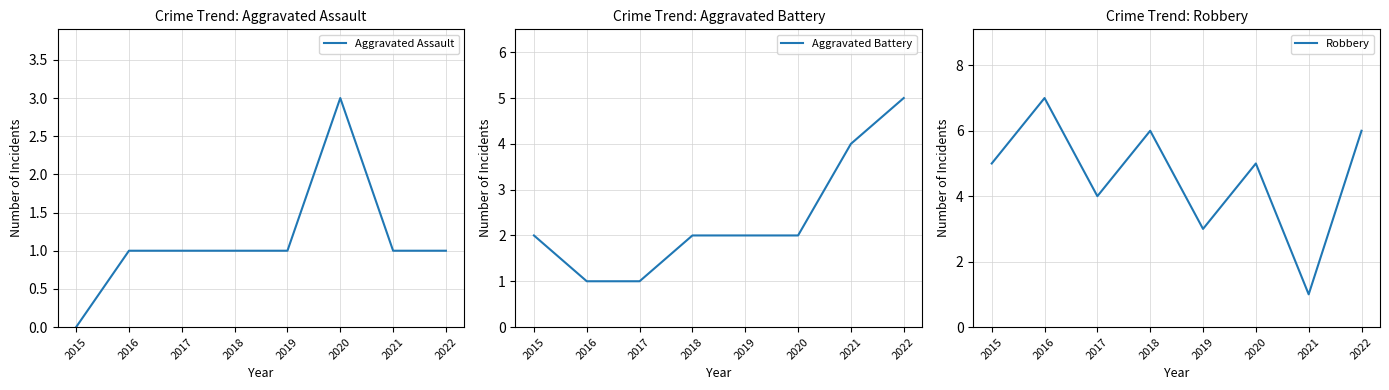

Which series changed the most between 2020 and 2022?

Aggravated Battery